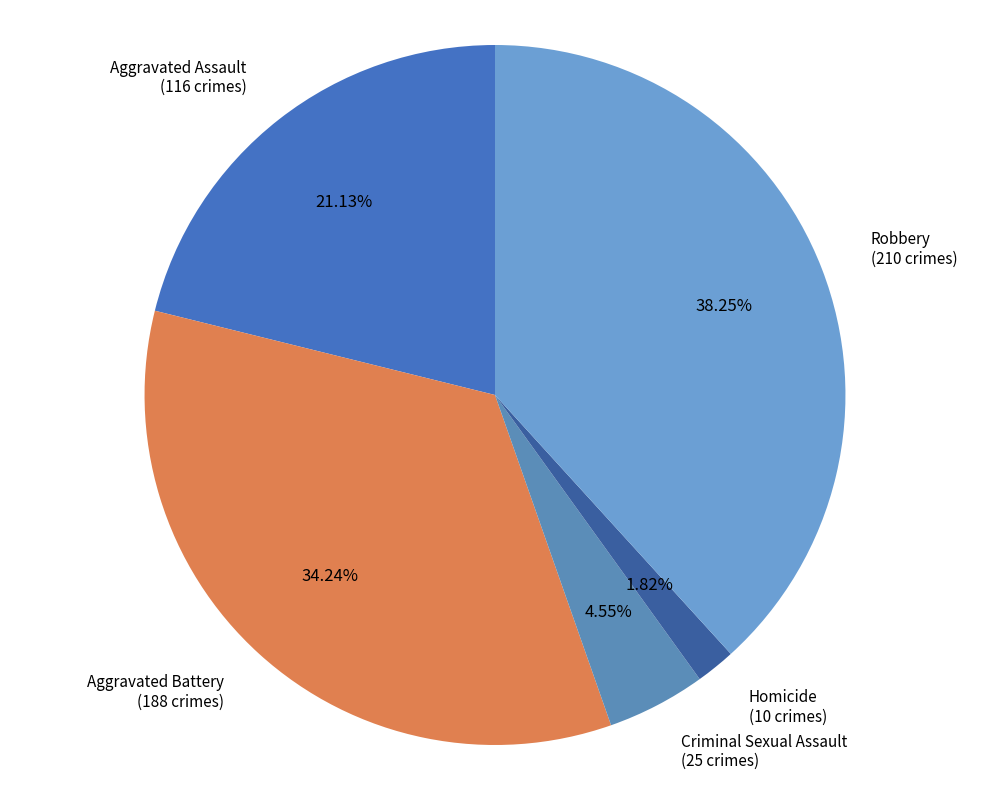

How many segments does this pie chart have?

5